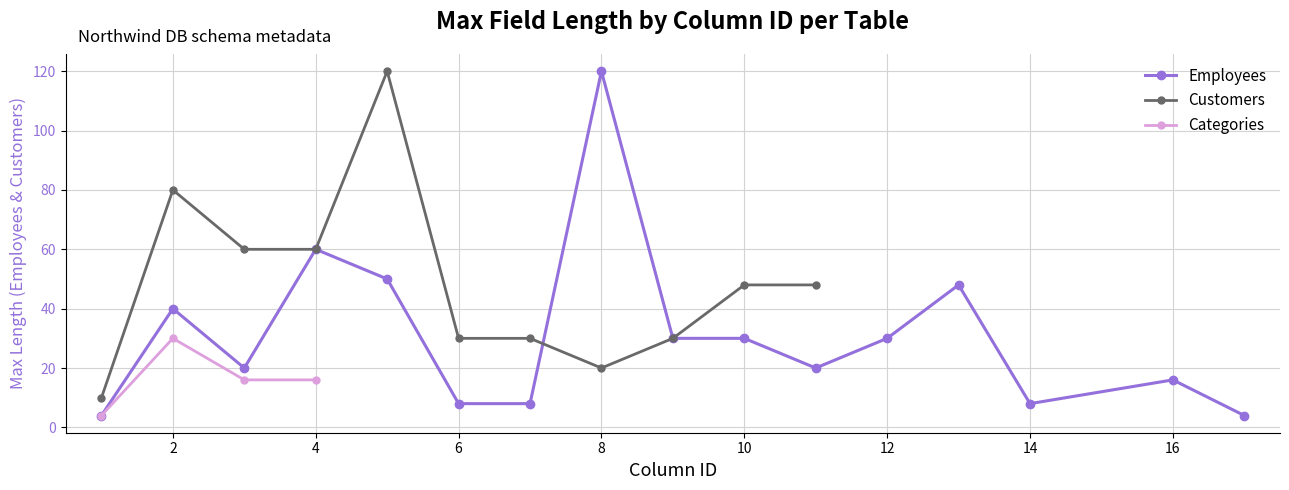

What is the maximum value for Employees?

120